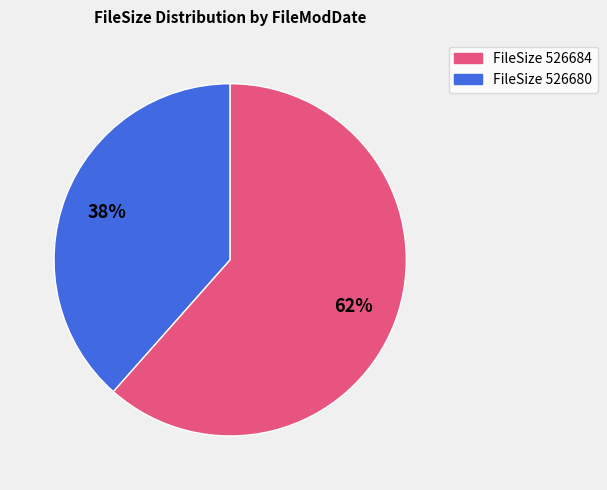

Is there any slice that represents more than half of the pie?

Yes